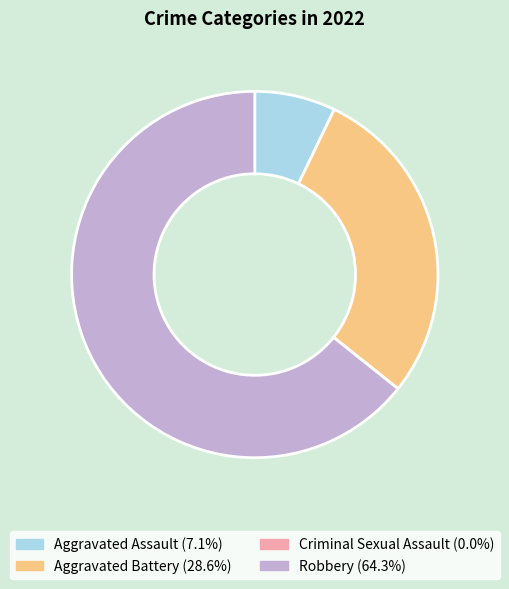

Is there a majority slice in this chart?

Yes